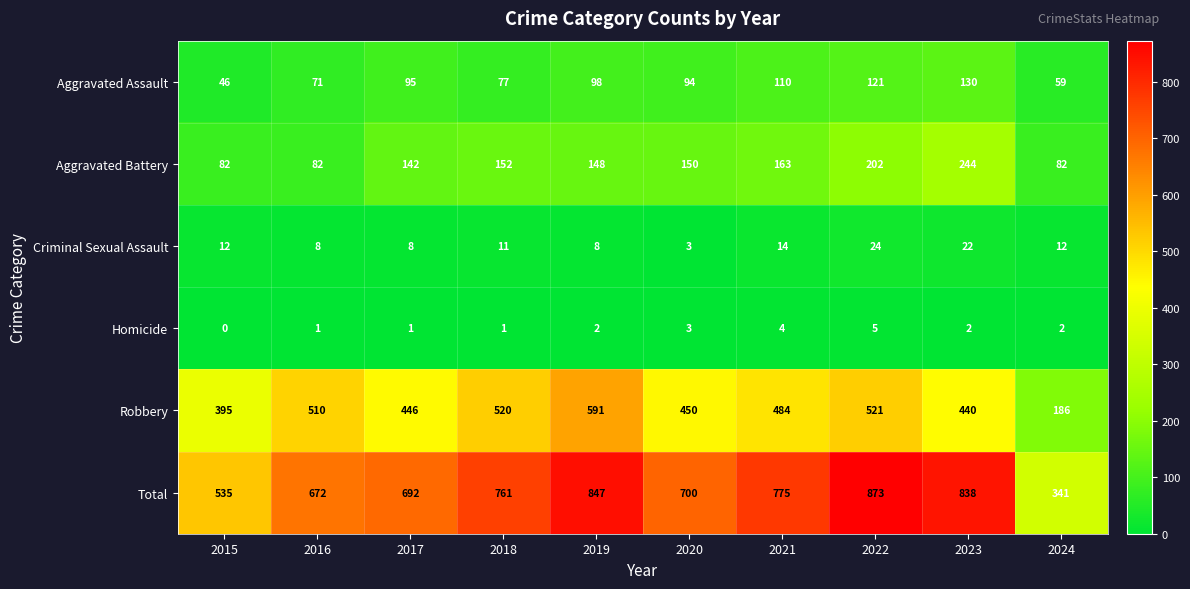

What is the difference between the highest and lowest values at 2018?

760